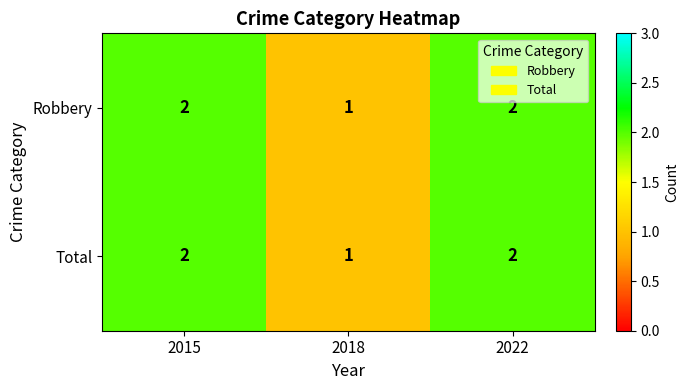

The Robbery series shows 3 at 2015. True or false?

False